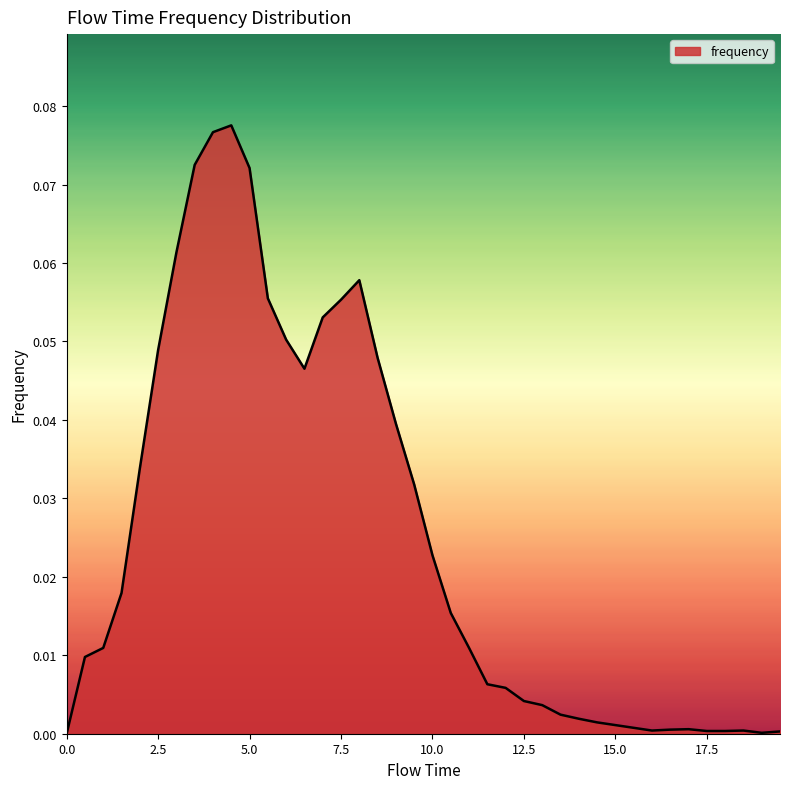

How many categories are shown in the chart?

40